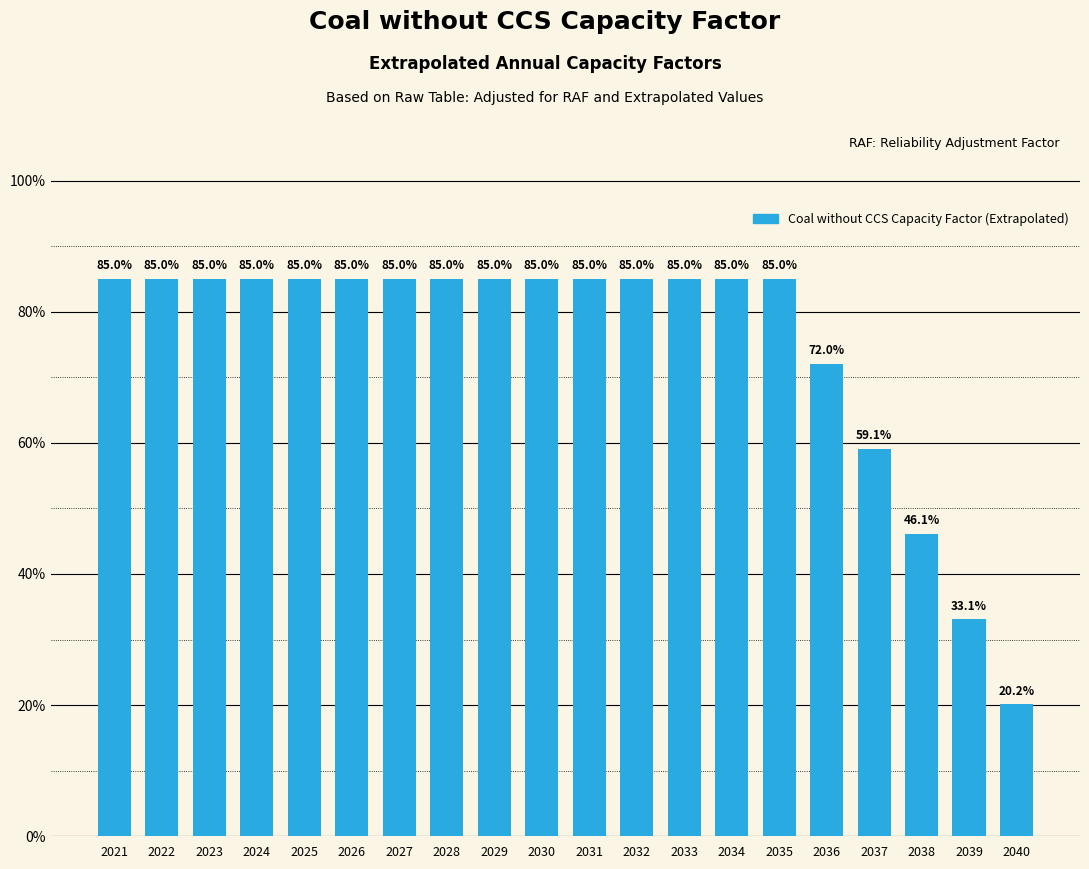

Does the chart contain any negative values?

No